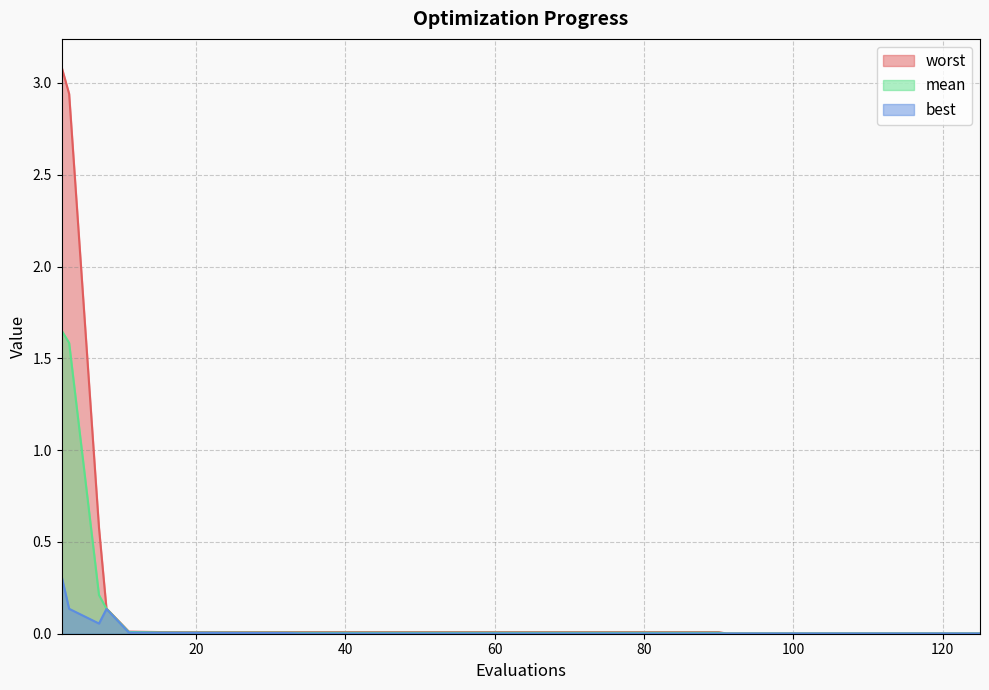

Which label corresponds to the largest value in the chart?

2